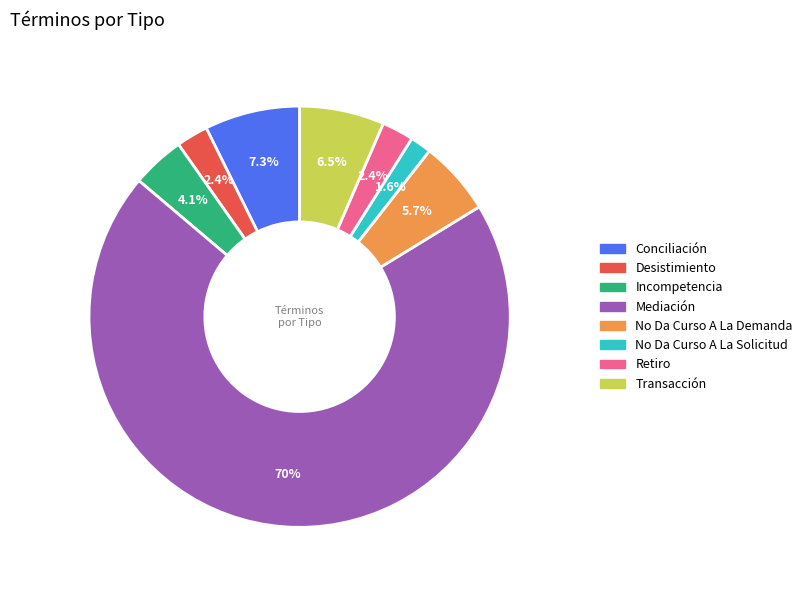

Which has a higher value, Incompetencia or Retiro?

Incompetencia